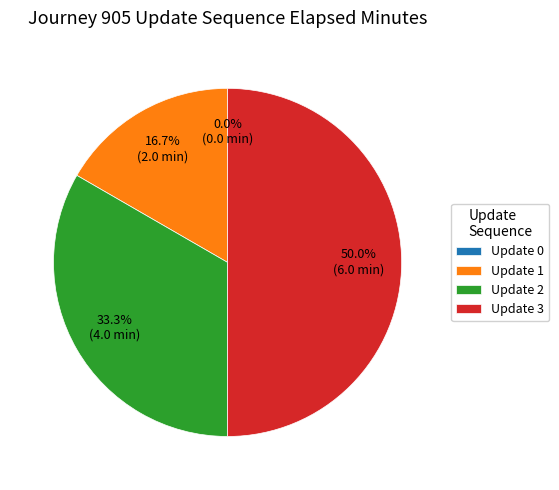

The 2 slice represents 33% of the pie. True or false?

True